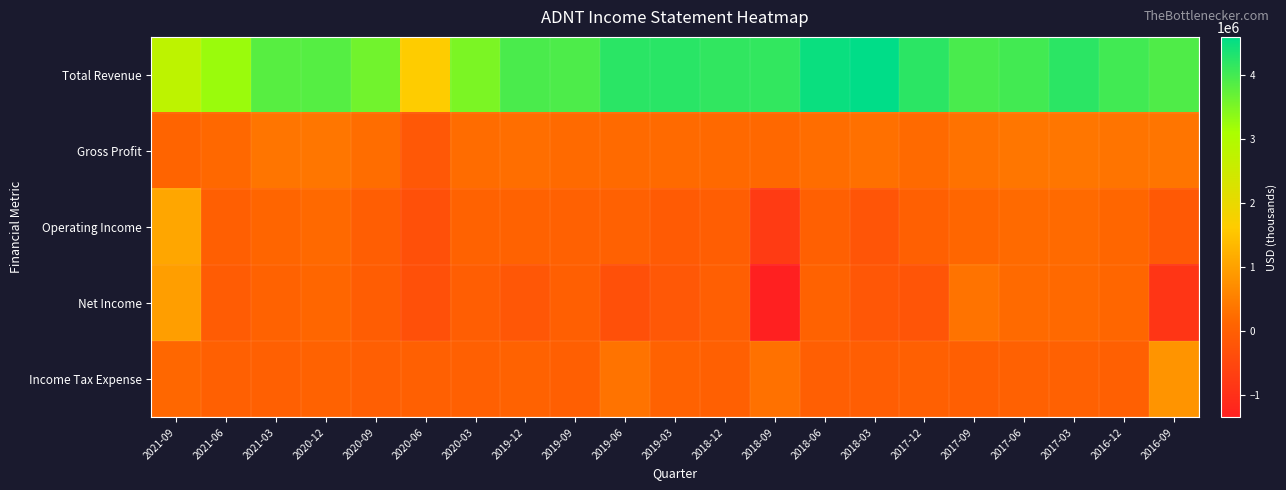

Which has a higher value, 2018-09 or 2018-12?

2018-12